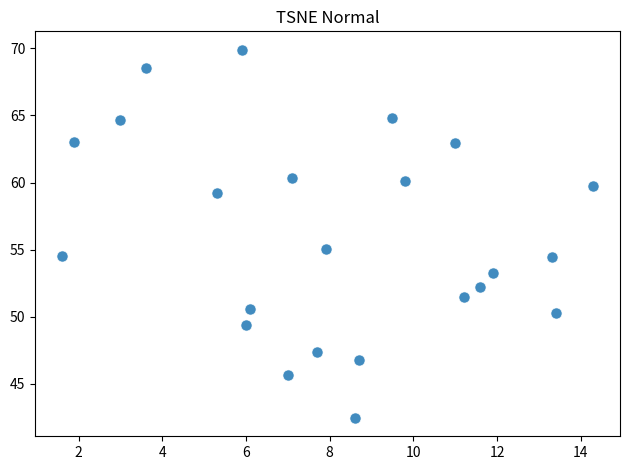

What Y value in the scatter plot is closest to 56?

55.1